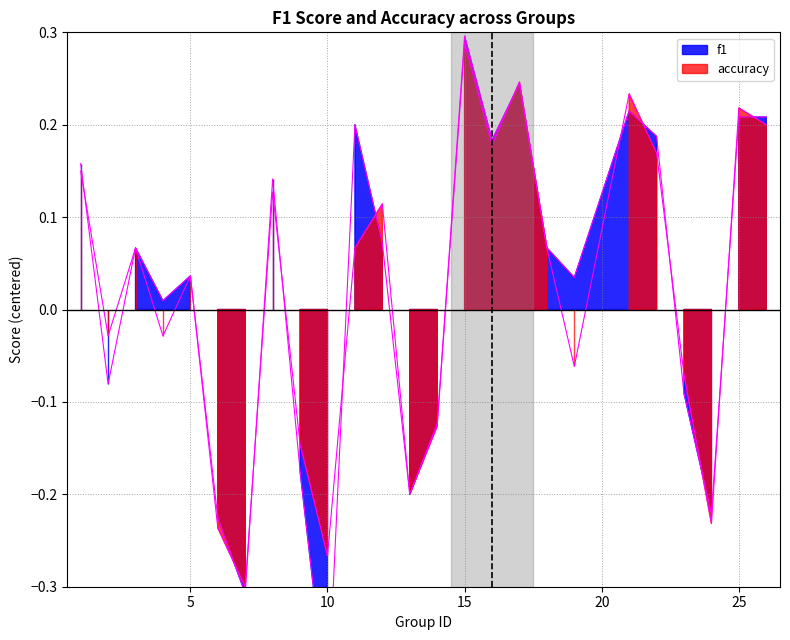

What is the value of the f1 point at the 11th from the left?

0.2